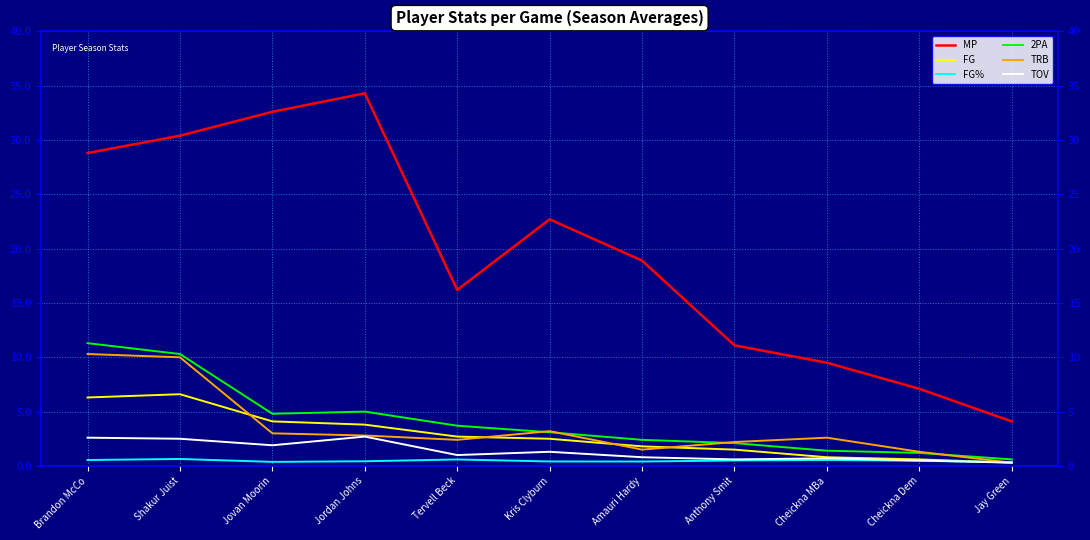

At which label does FG first exceed 2?

Brandon McCo